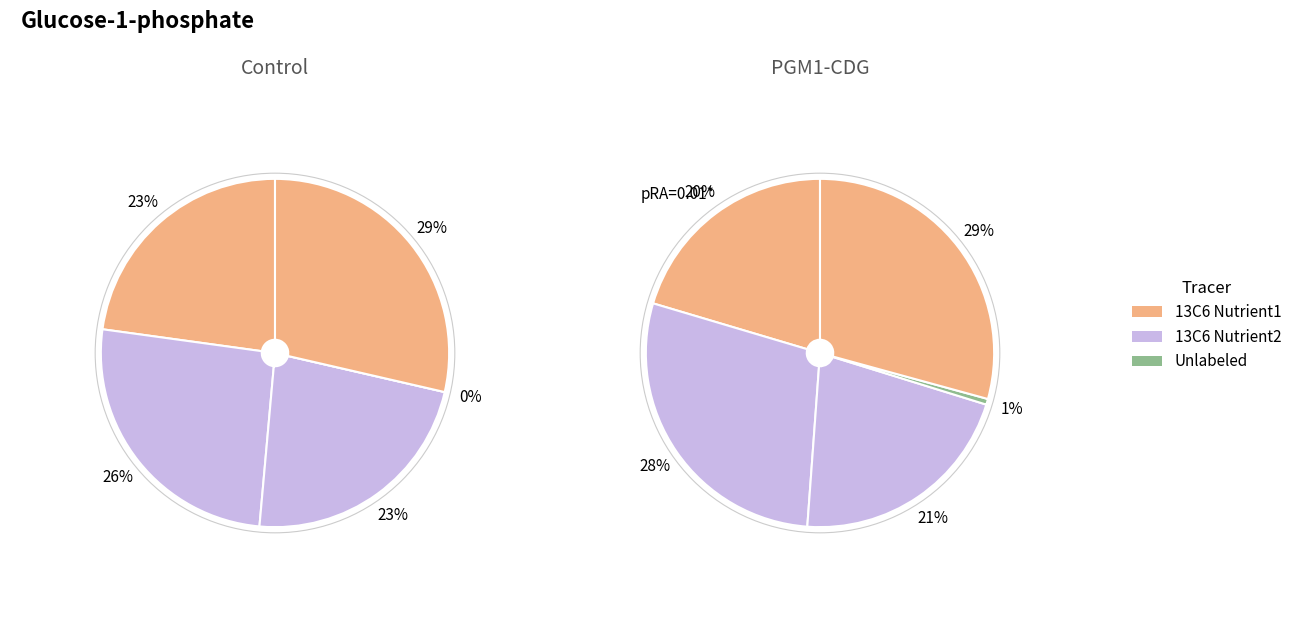

The in27 slice represents 7% of the pie. True or false?

False